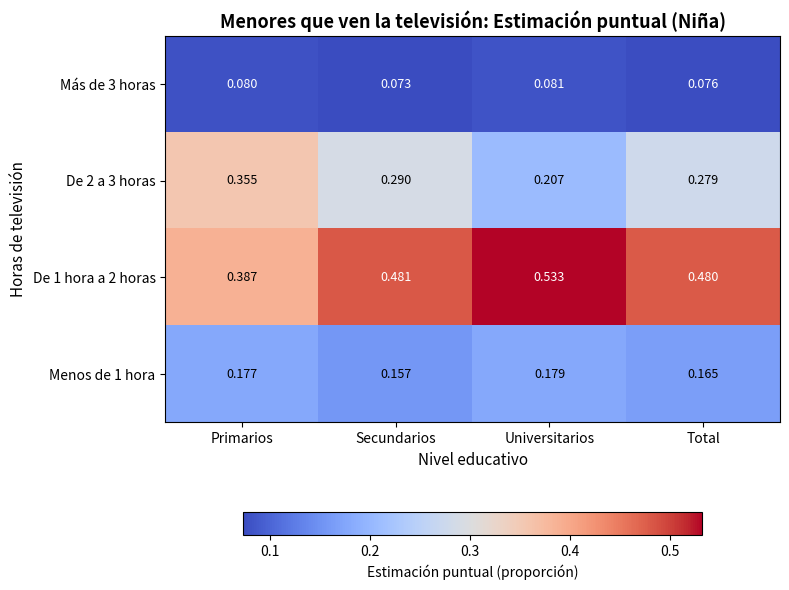

At which category is the sum across all series the highest?

Secundarios